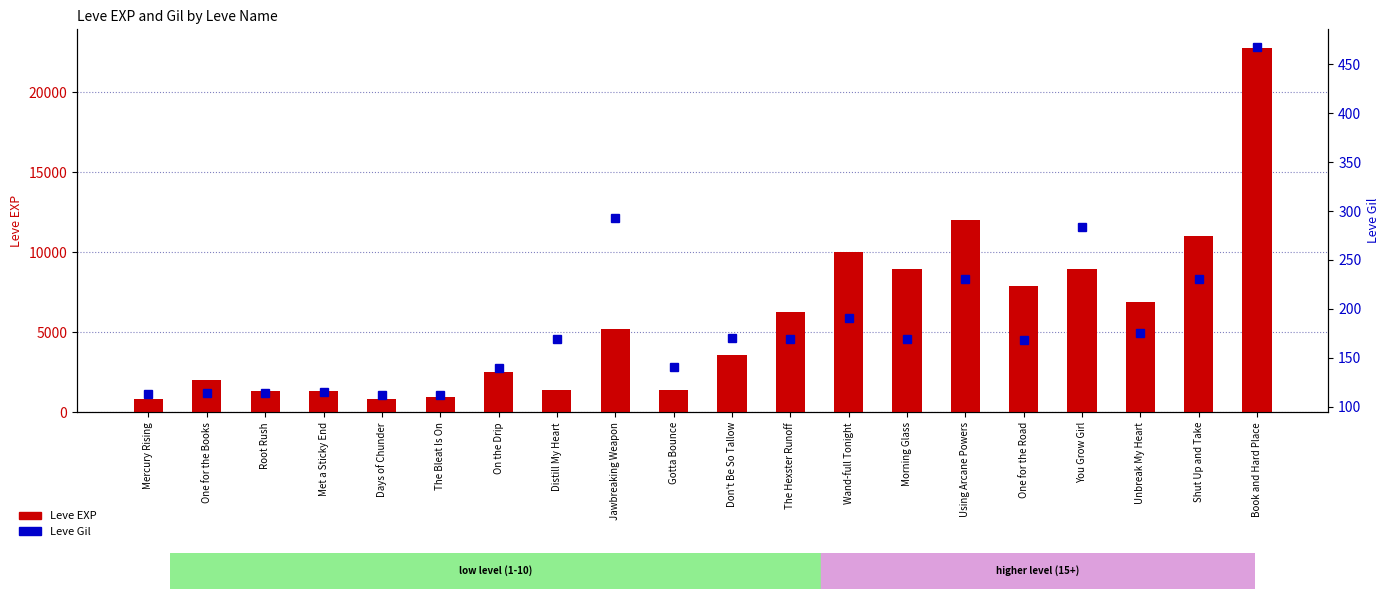

At which label is Leve Gil closest to 290?

Jawbreaking Weapon